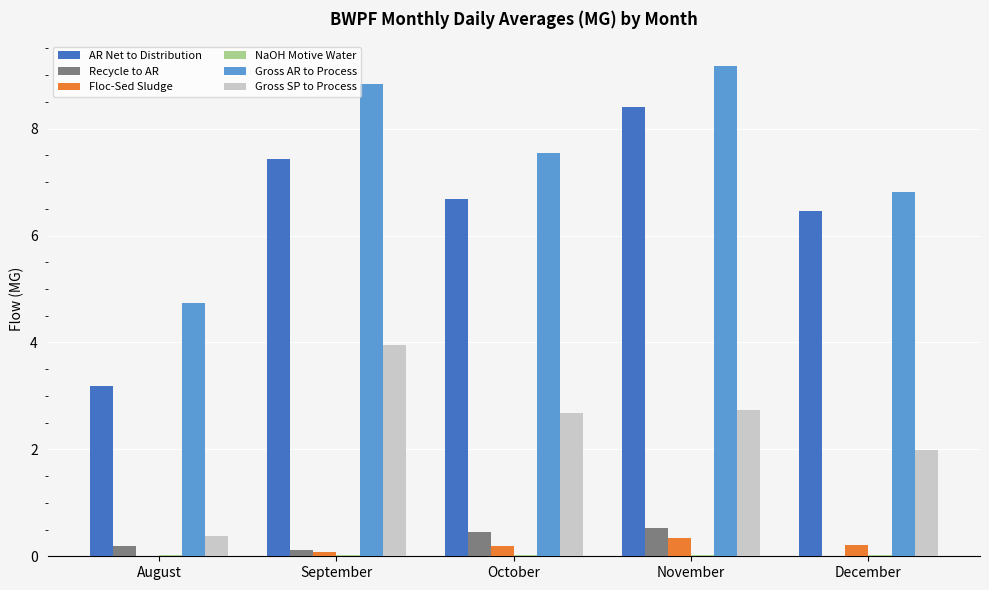

At which label does AR Net to Distribution first exceed 6?

September